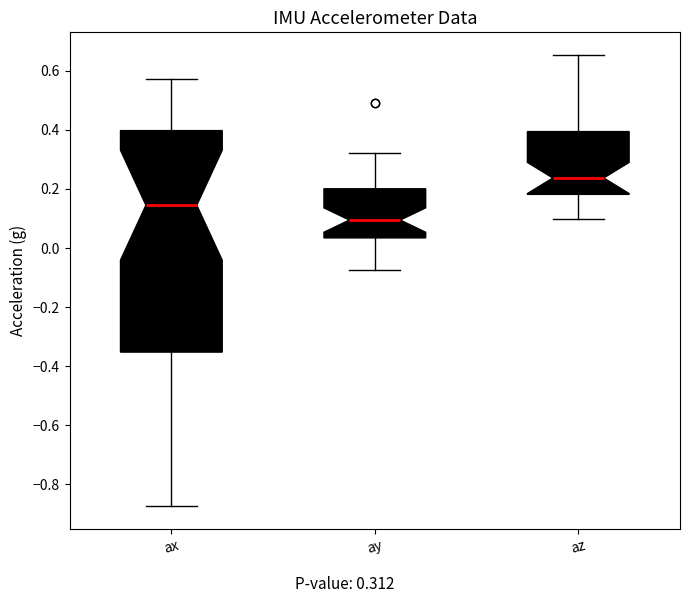

Where does the upper whisker of the box for az end on the y-axis? The values are not printed on the chart, so give them approximately, as read against the axis.

0.66